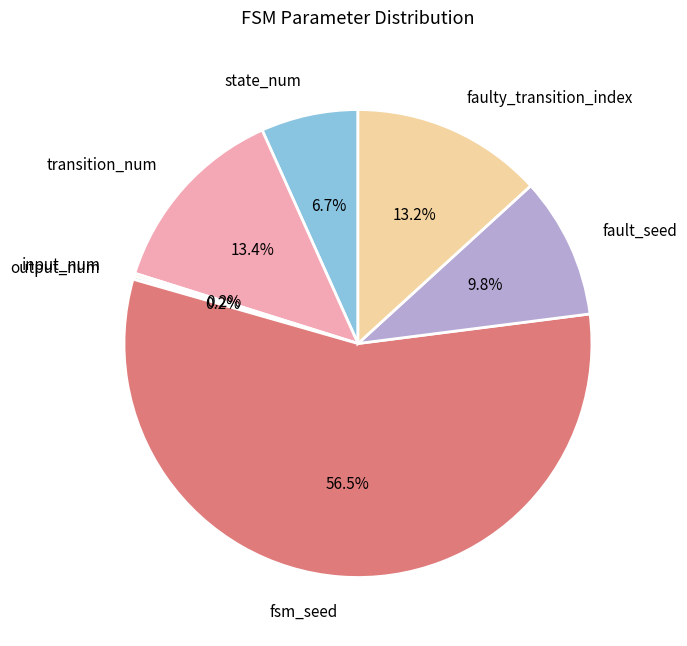

What is the ratio of the value at transition_num to the value at fault_seed?

1.4